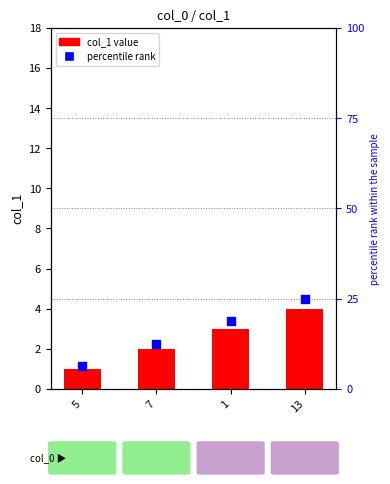

What is the total value across all series at 7?

14.5